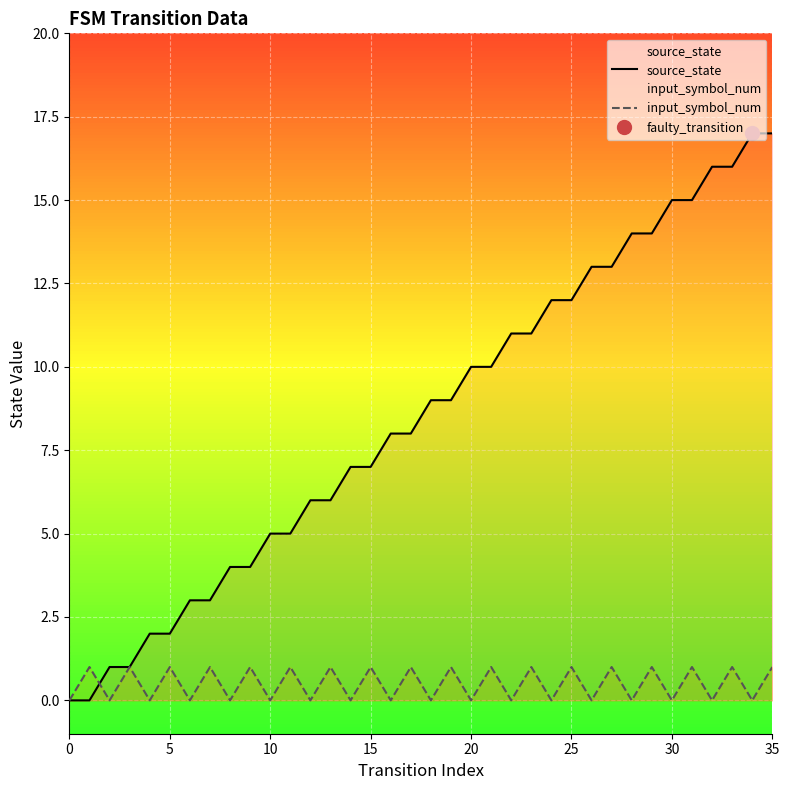

True or false: source_state and input_symbol_num cross at least once.

True